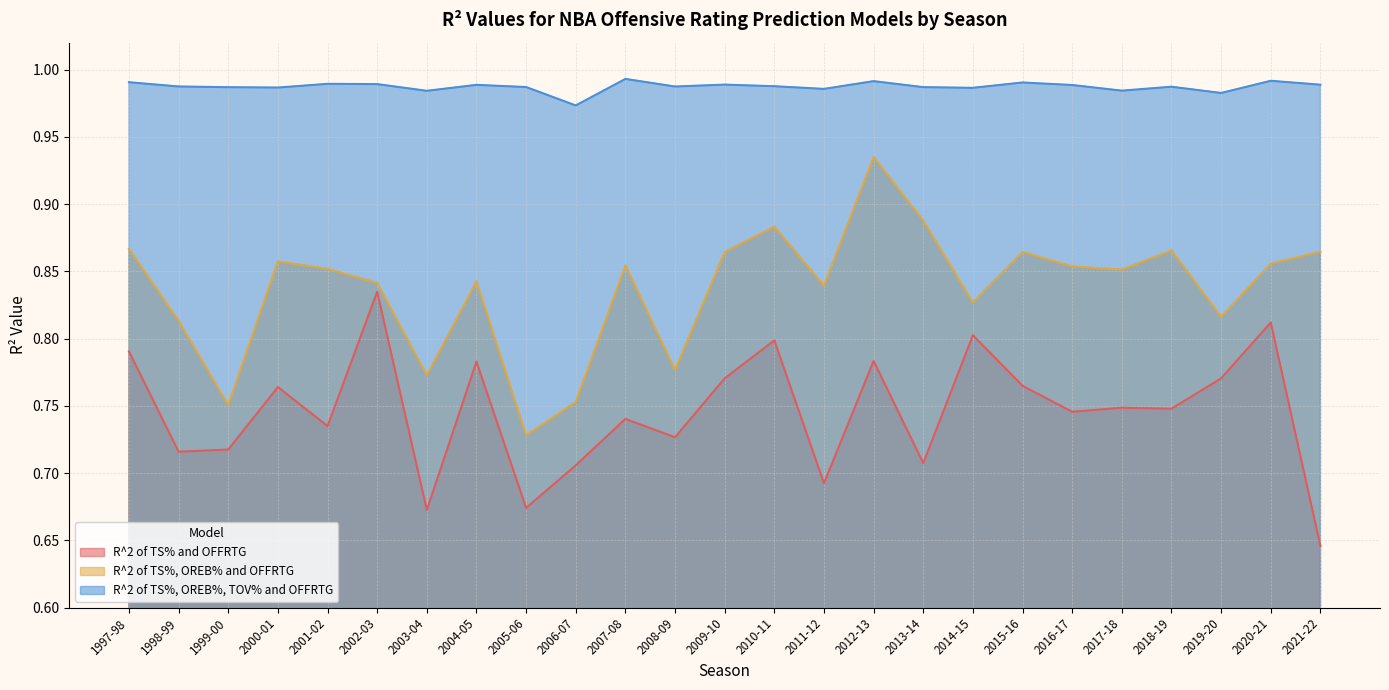

True or false: R^2 of TS%, OREB% and OFFRTG and R^2 of TS%, OREB%, TOV% and OFFRTG cross at least once.

False